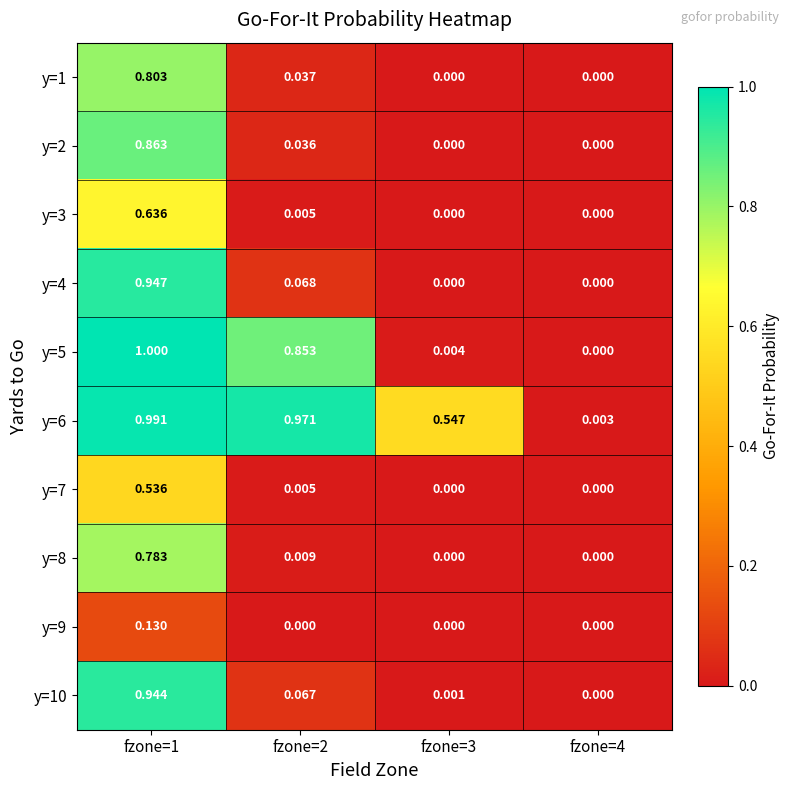

Reading left to right, list all the values displayed in this chart.

y=1: fzone=1=0.8	fzone=2=0.0	fzone=3=0.0	fzone=4=0.0
y=2: fzone=1=0.9	fzone=2=0.0	fzone=3=0.0	fzone=4=0.0
y=3: fzone=1=0.6	fzone=2=0.0	fzone=3=0.0	fzone=4=0.0
y=4: fzone=1=0.9	fzone=2=0.1	fzone=3=0.0	fzone=4=0.0
y=5: fzone=1=1.0	fzone=2=0.9	fzone=3=0.0	fzone=4=0.0
y=6: fzone=1=1.0	fzone=2=1.0	fzone=3=0.5	fzone=4=0.0
y=7: fzone=1=0.5	fzone=2=0.0	fzone=3=0.0	fzone=4=0.0
y=8: fzone=1=0.8	fzone=2=0.0	fzone=3=0.0	fzone=4=0.0
y=9: fzone=1=0.1	fzone=2=0.0	fzone=3=0.0	fzone=4=0.0
y=10: fzone=1=0.9	fzone=2=0.1	fzone=3=0.0	fzone=4=0.0